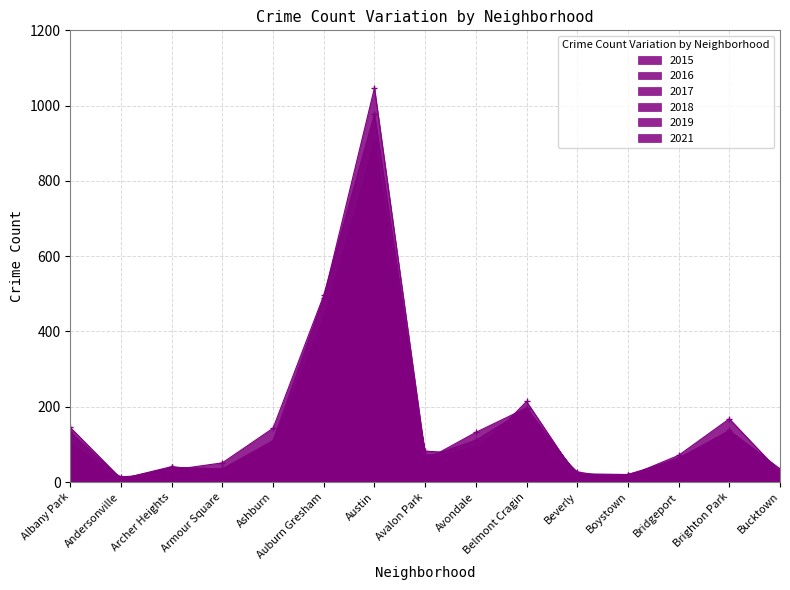

How many values in the 2015 series exceed 61?

7